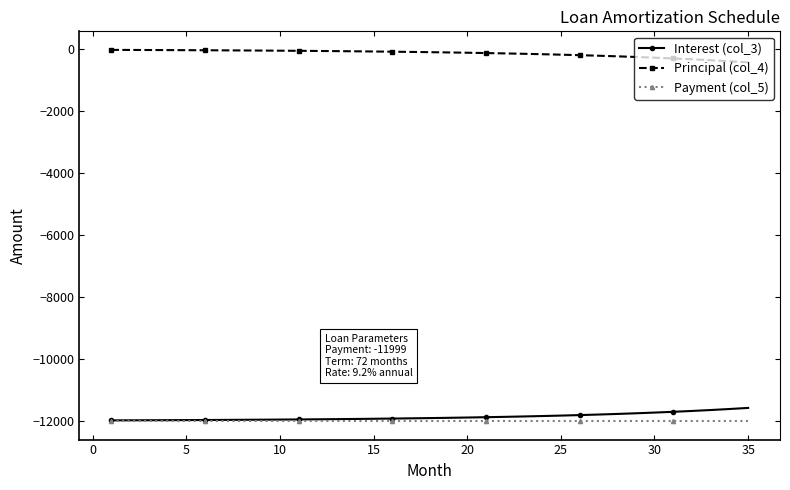

How many lines are shown in the chart?

3